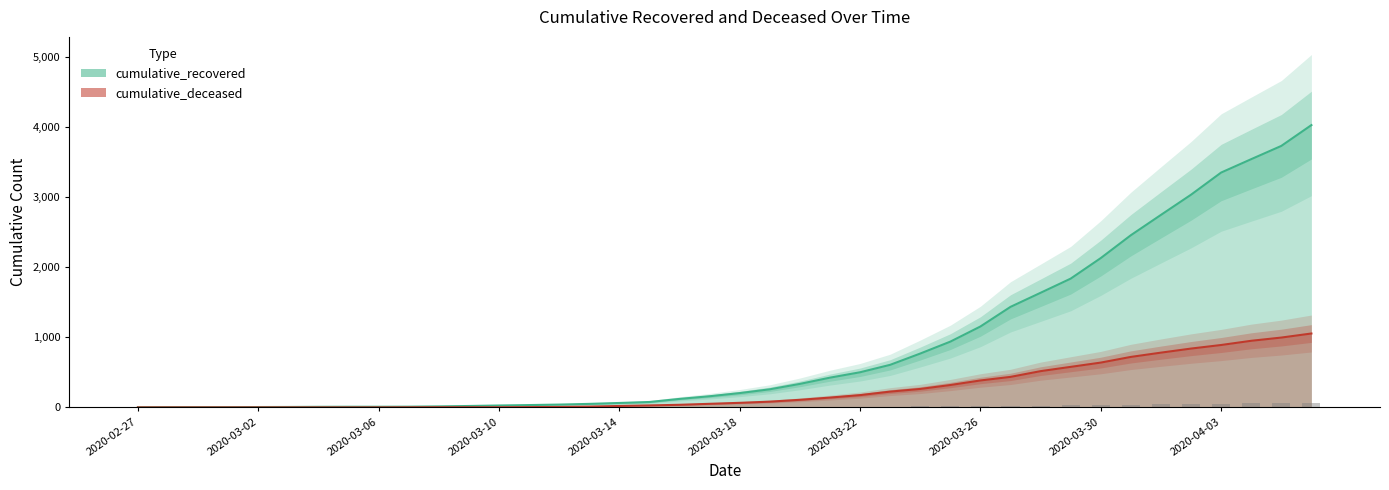

At which category is the sum across all series the highest?

2020-04-06